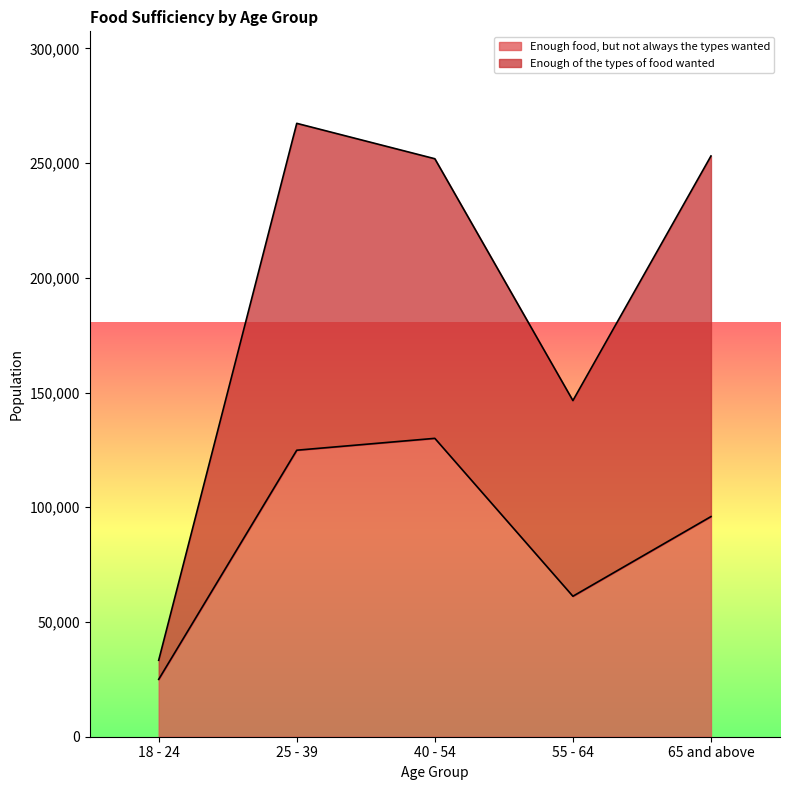

Does the chart display data point markers on the line(s)?

No